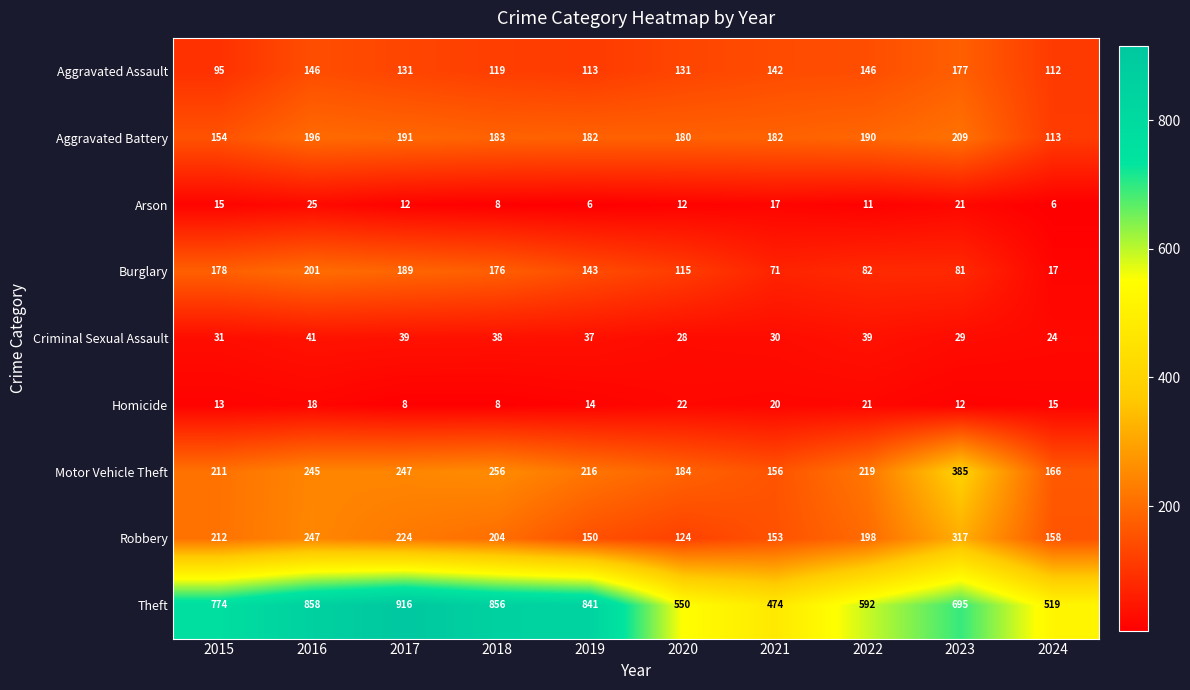

What is the difference between the highest and lowest values at 2021?

457